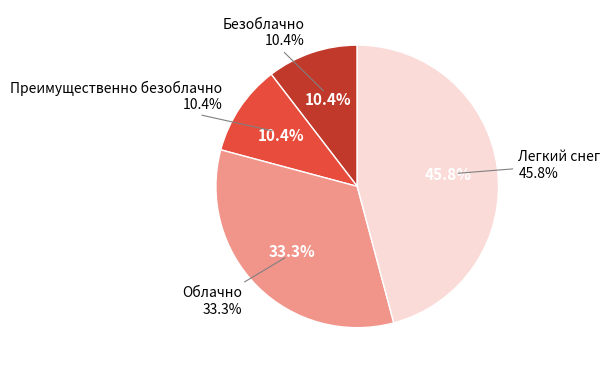

True or false: Преимущественно безоблачно accounts for 10% of the total.

True